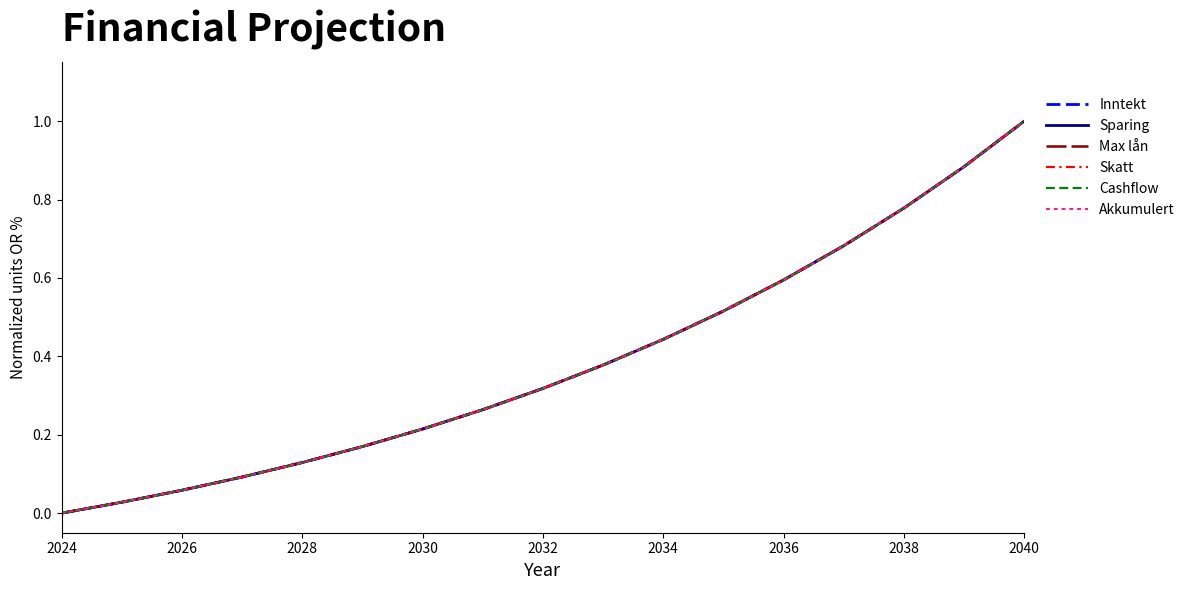

Is this an area chart (filled region under the line)?

No